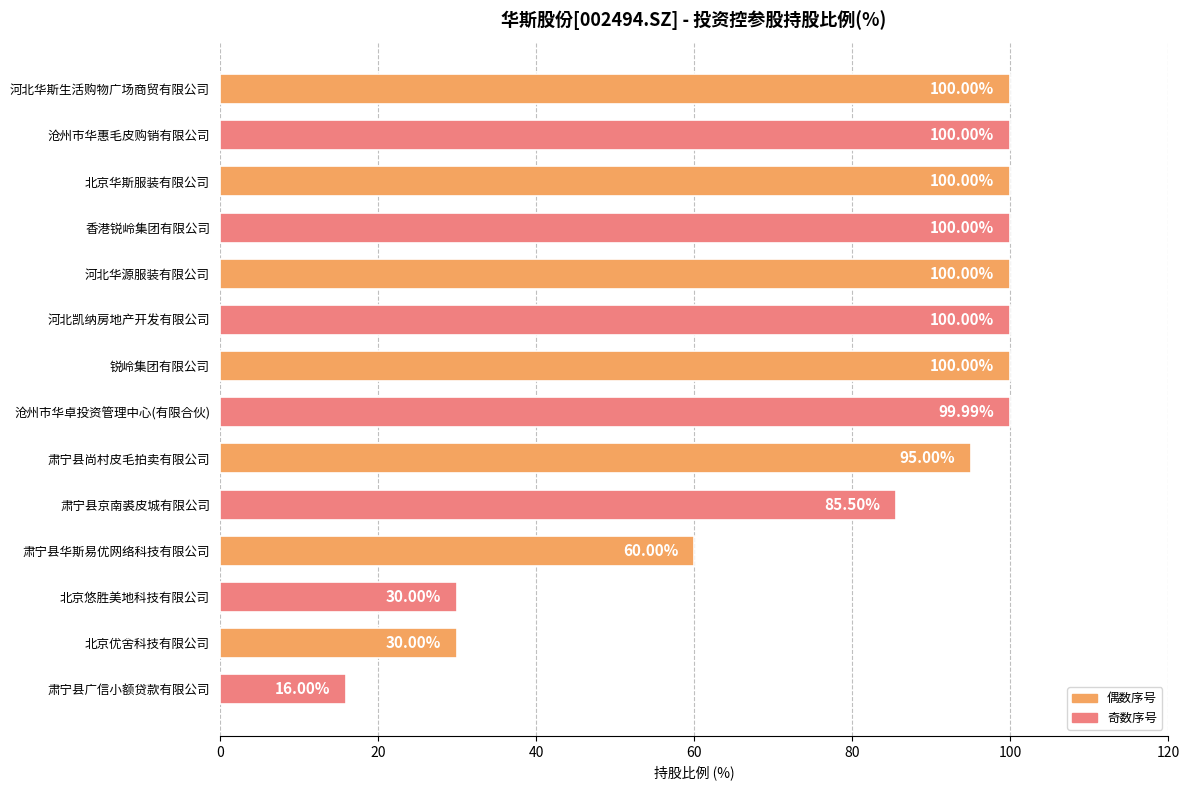

What is the label of the 6th bar from the bottom?

肃宁县尚村皮毛拍卖有限公司